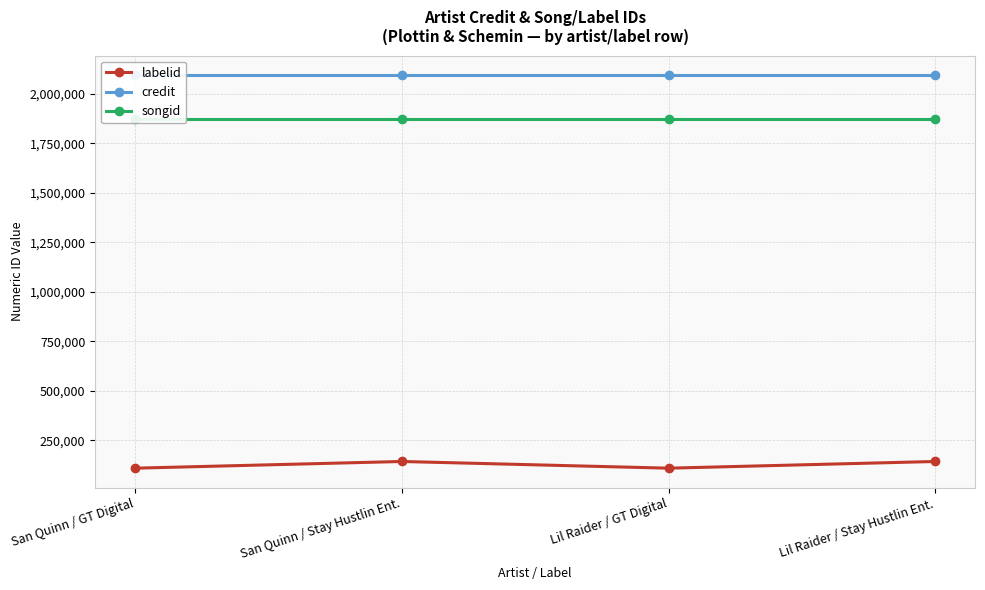

How many lines are shown in the chart?

3